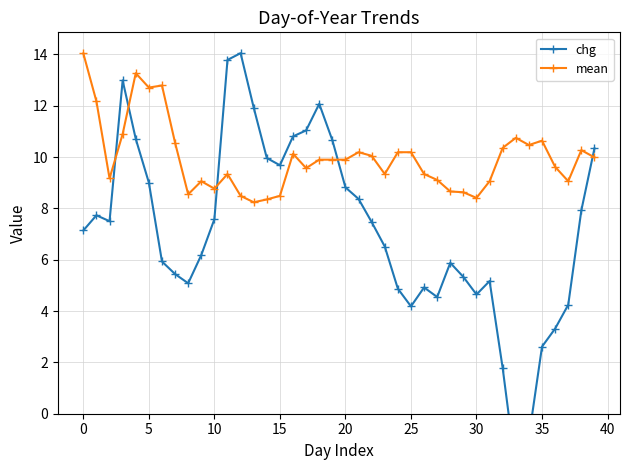

Reading left to right, transcribe all the data shown in this chart.

chg: 7.1	7.7	7.5	13.0	10.7	9.0	5.9	5.4	5.1	6.2	7.6	13.8	14.1	11.9	10.0	9.7	10.8	11.0	12.1	10.7	8.8	8.4	7.5	6.5	4.9	4.2	4.9	4.5	5.9	5.3	4.6	5.2	1.8	-2.2	-0.9	2.6	3.3	4.2	7.9	10.3
mean: 14.0	12.2	9.2	10.9	13.3	12.7	12.8	10.6	8.6	9.1	8.8	9.3	8.5	8.2	8.3	8.5	10.1	9.6	9.9	9.9	9.9	10.2	10.1	9.3	10.2	10.2	9.3	9.1	8.7	8.6	8.4	9.1	10.4	10.8	10.5	10.6	9.6	9.1	10.3	10.0